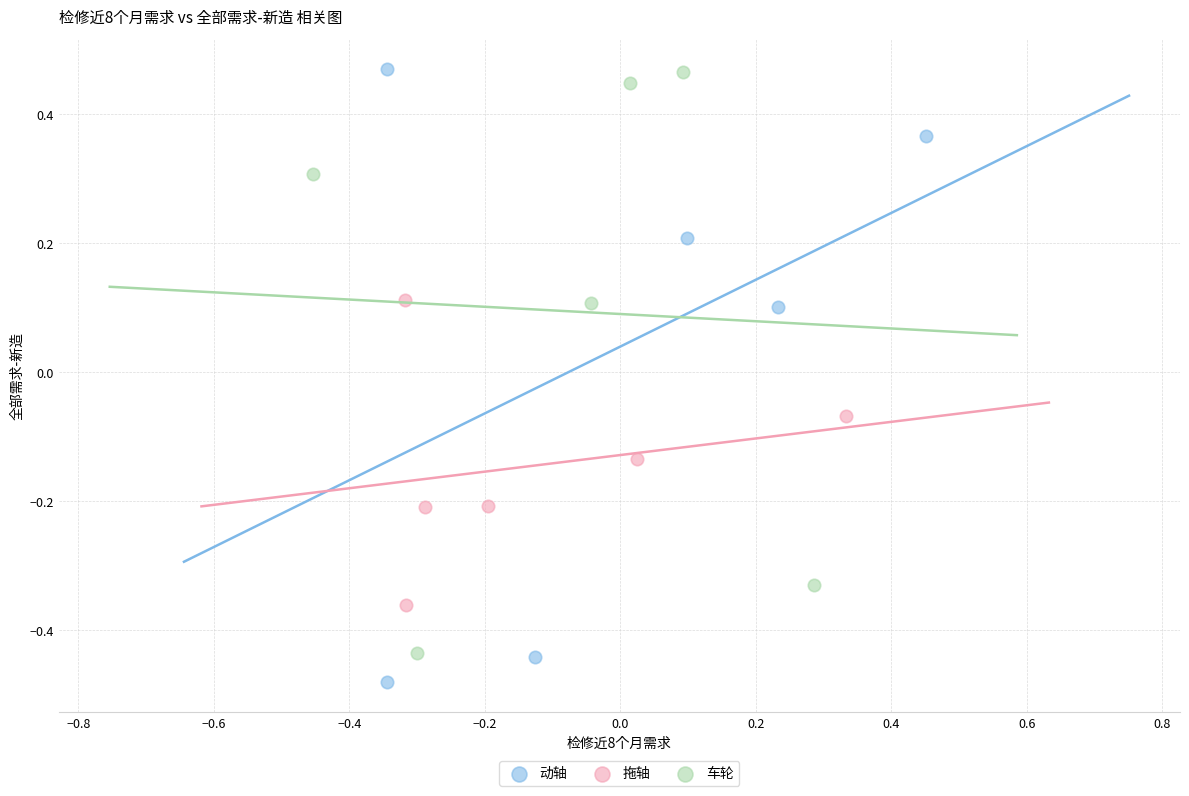

Which series reaches the minimum Y coordinate?

动轴